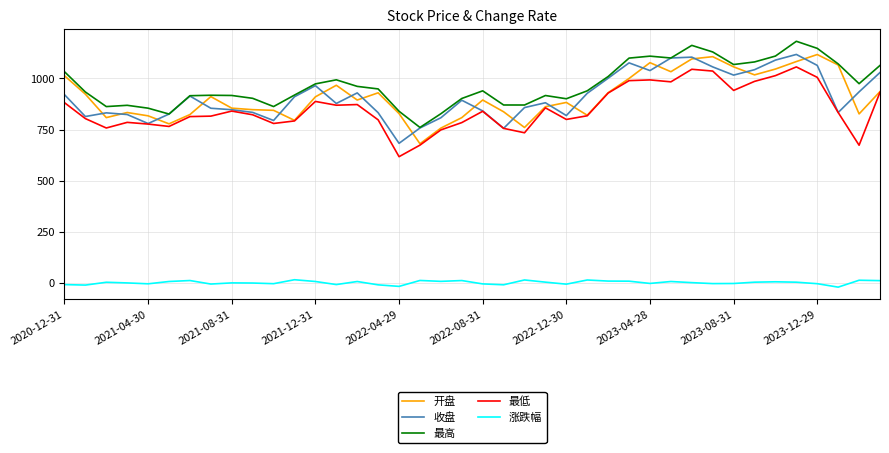

What is the lowest value of the 最低 series?

617.0